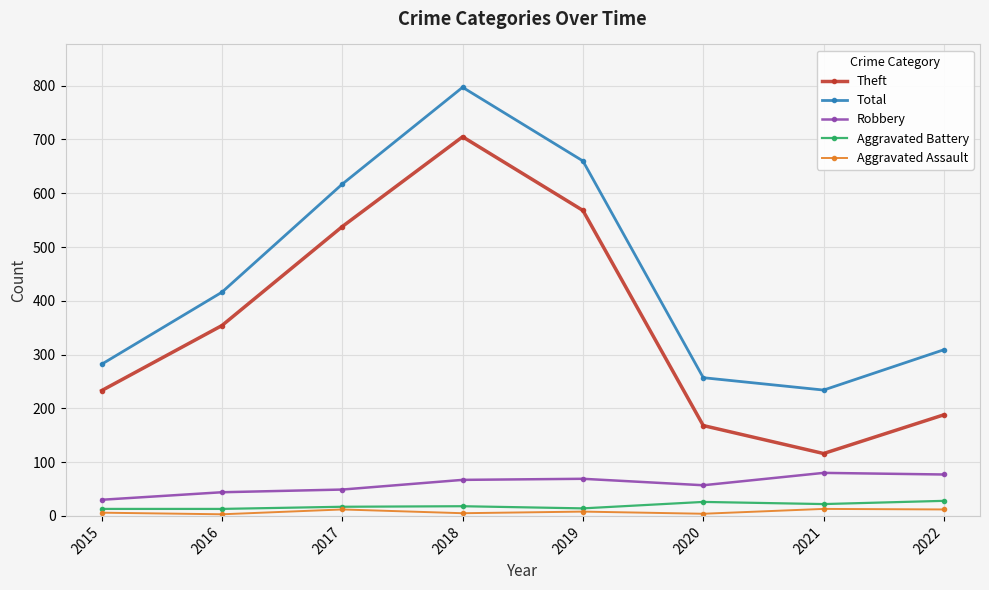

In Total, how many points are higher than both neighbors (excluding endpoints)?

1